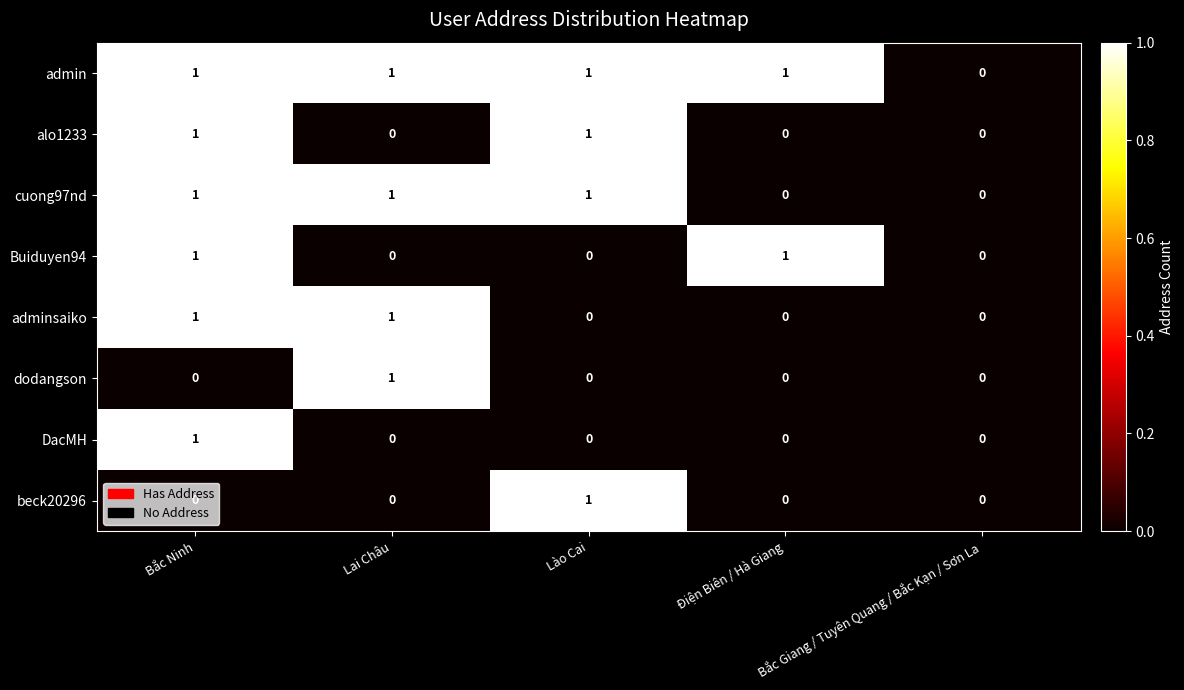

How many cuong97nd values are between 0 and 1?

5